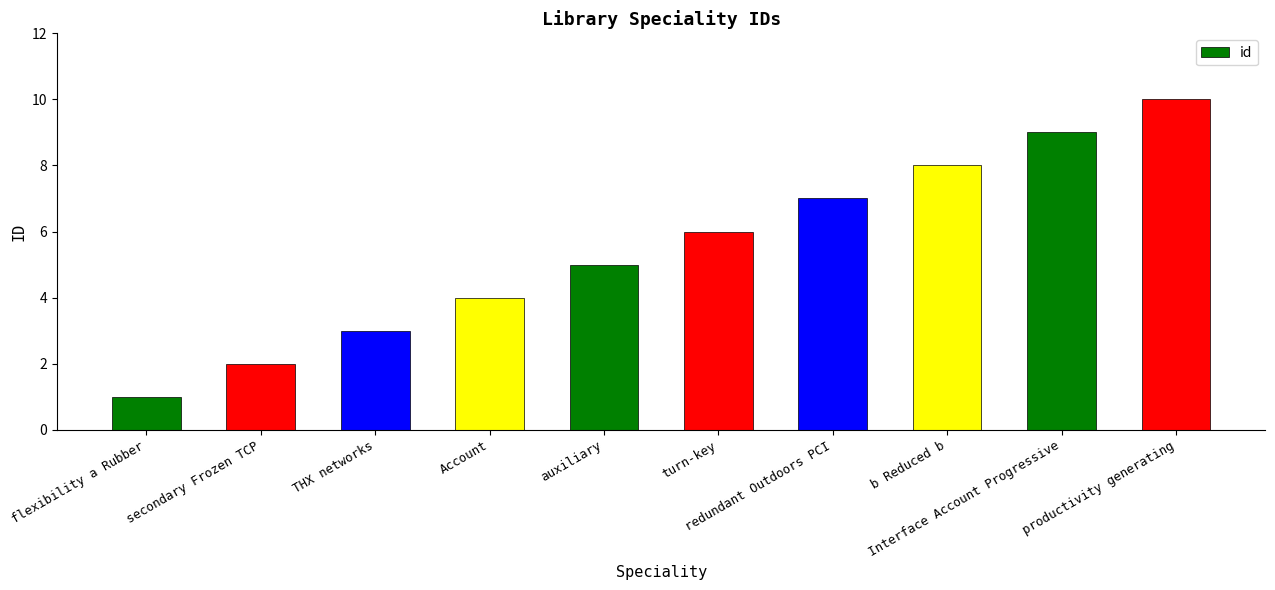

What is the sum of all values?

55